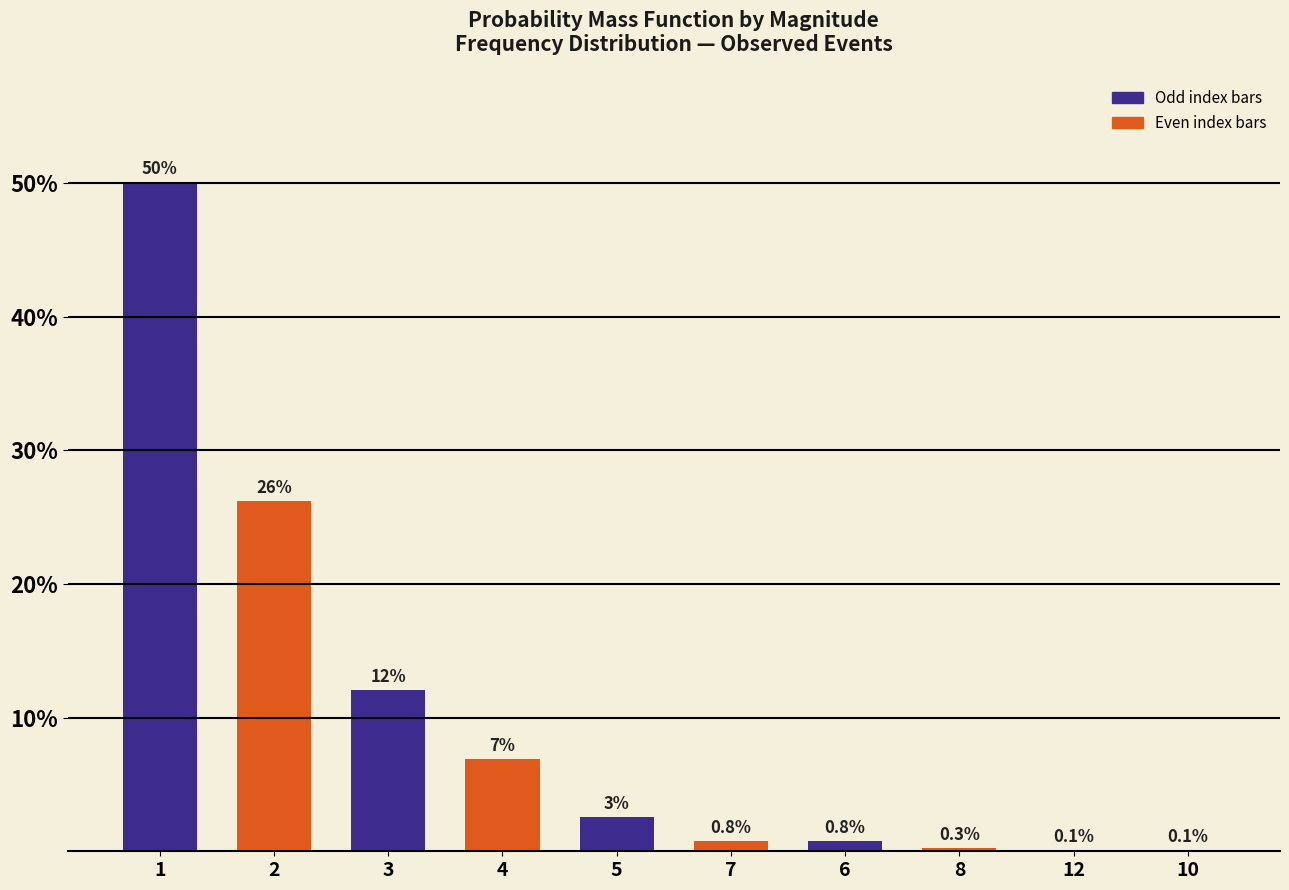

Are the bars horizontal?

No